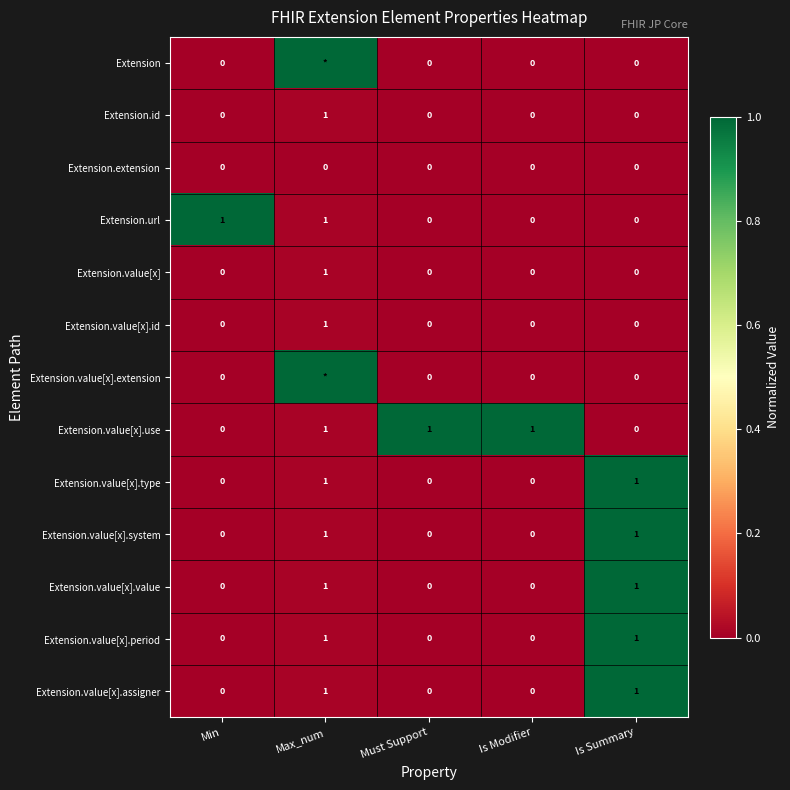

At how many categories does at least one series exceed 0?

5